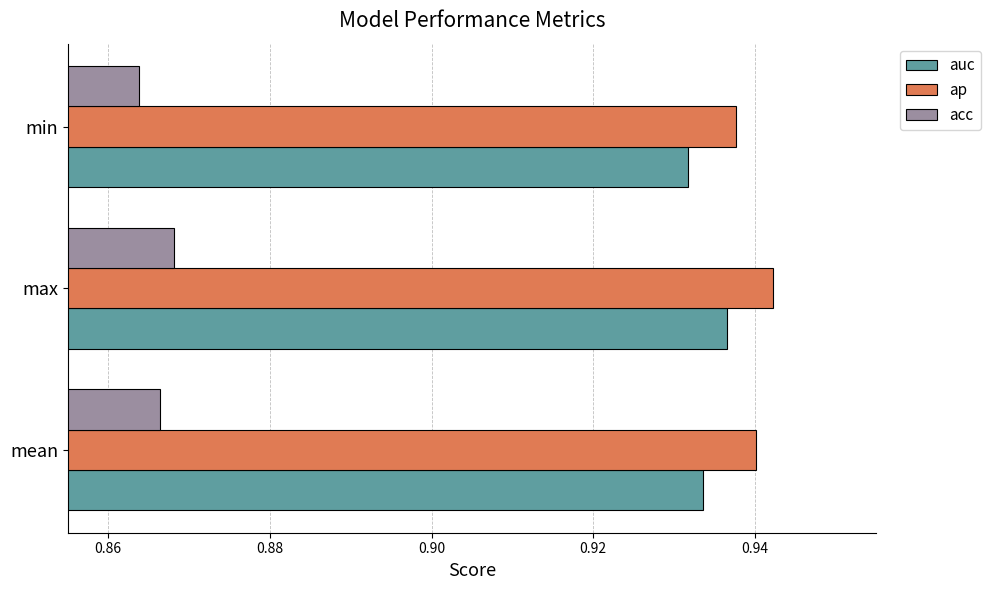

How many categories are shown in the chart?

3